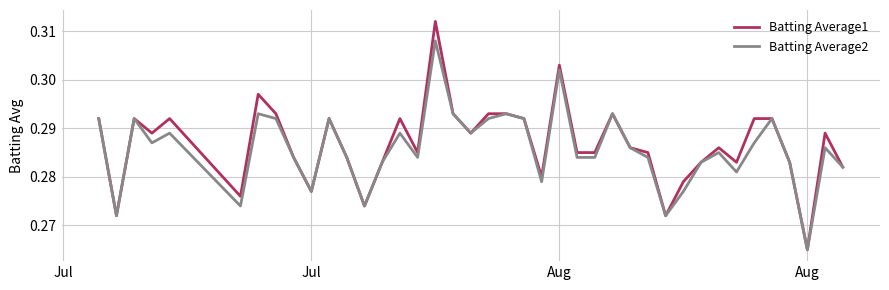

List the series in order of their peak value, lowest first.

Batting Average2, Batting Average1